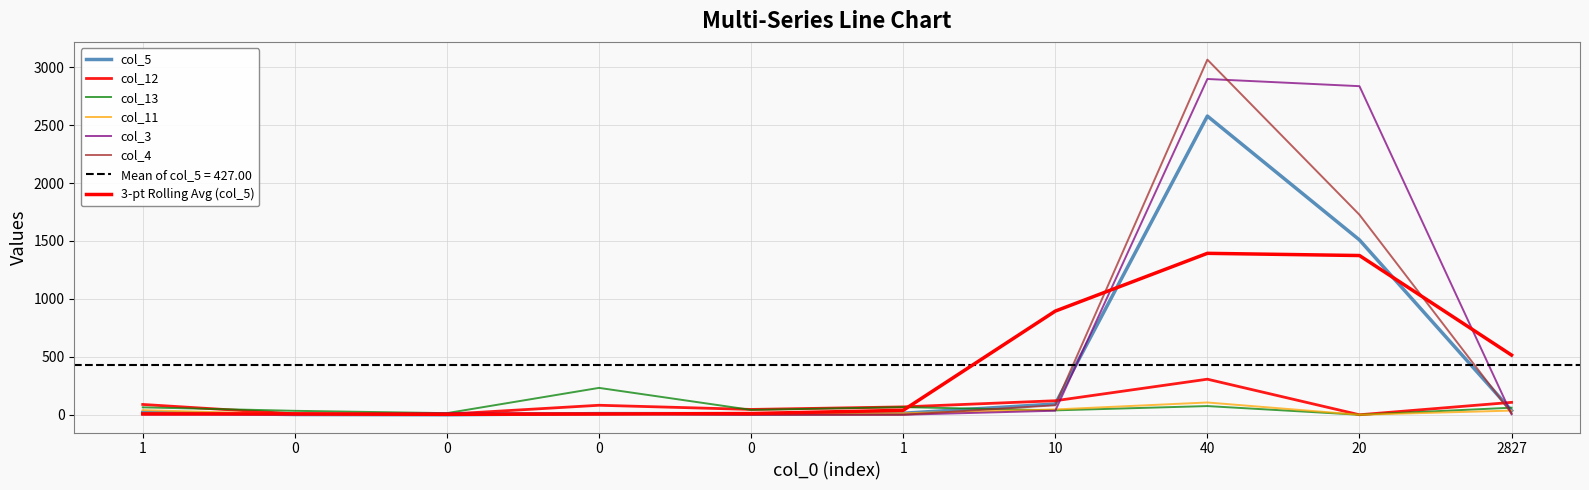

How many values in the col_3 series exceed 9?

4